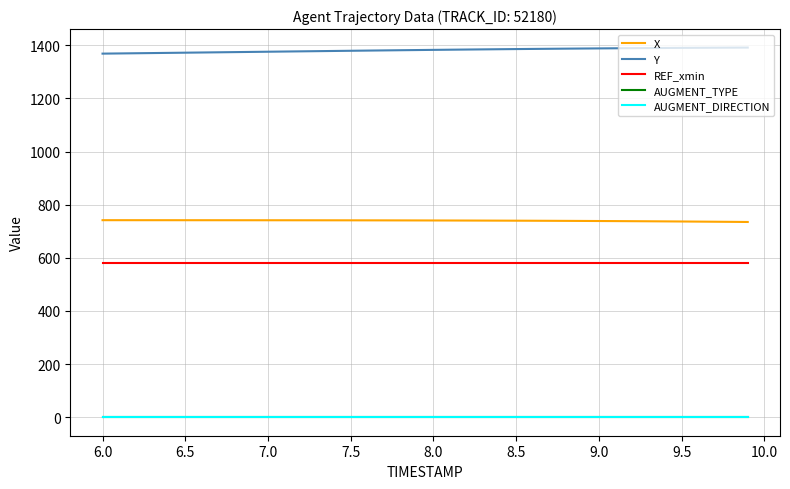

What is the minimum value for REF_xmin?

579.5